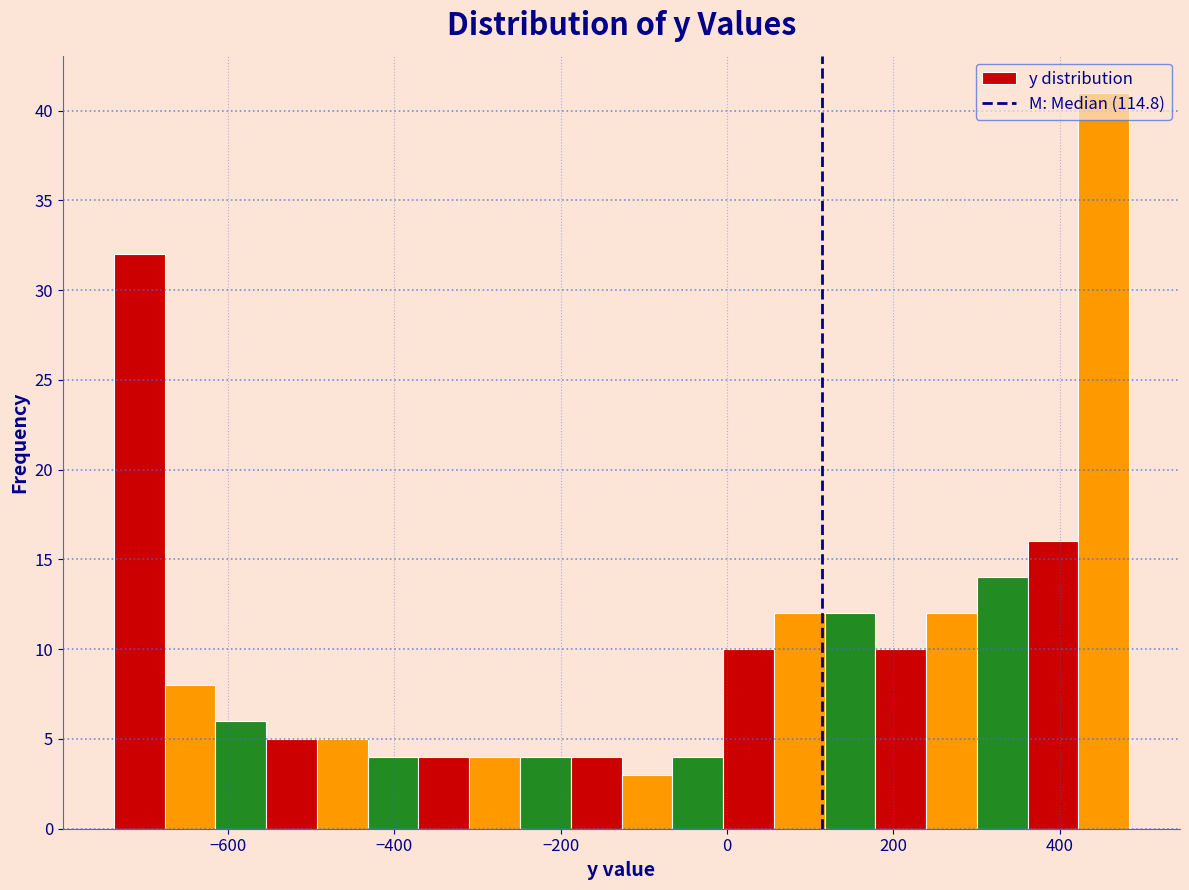

Read against the x-axis, roughly where is the centre of the tallest bar?

460